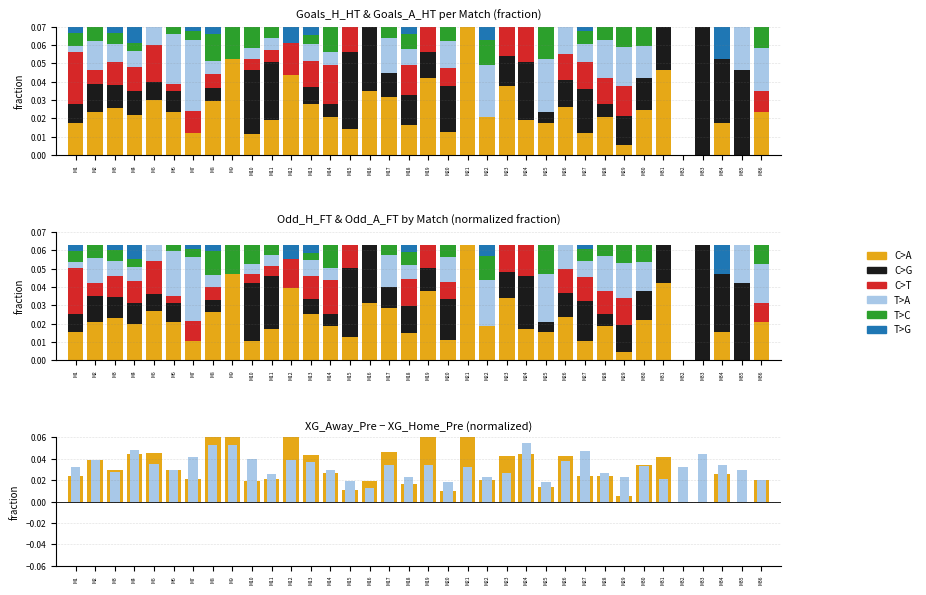

Which has a higher value, M17 or M34?

M17